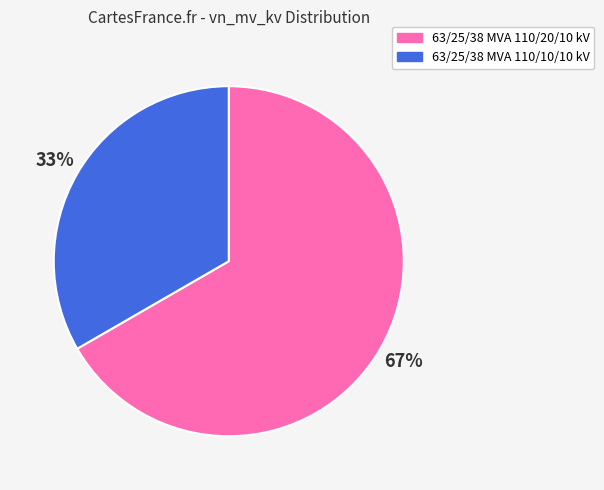

Between 63/25/38 MVA 110/20/10 kV and 63/25/38 MVA 110/10/10 kV, which is larger?

63/25/38 MVA 110/20/10 kV